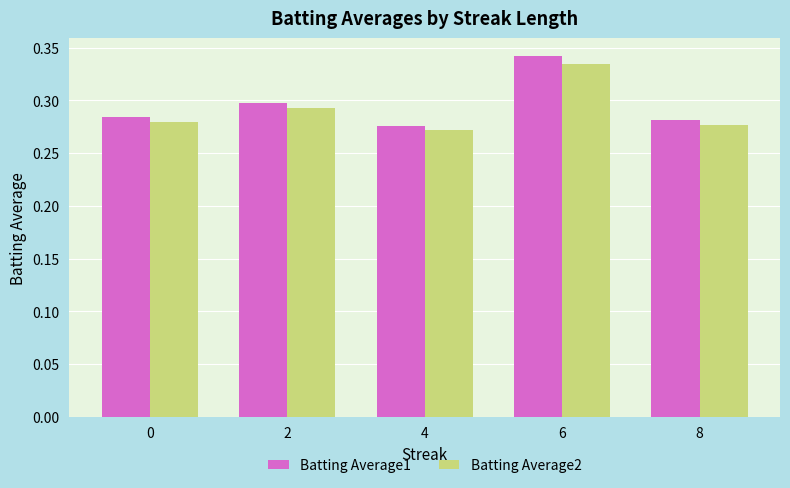

Rank the series at 4 from lowest to highest value.

Batting Average2, Batting Average1